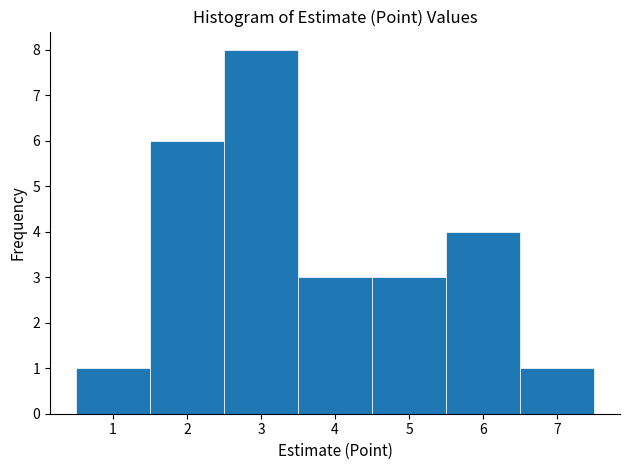

What is the height of the bar covering 0.5 to 1.5 on the x-axis? The values are not printed on the chart, so give them approximately, as read against the axis.

1